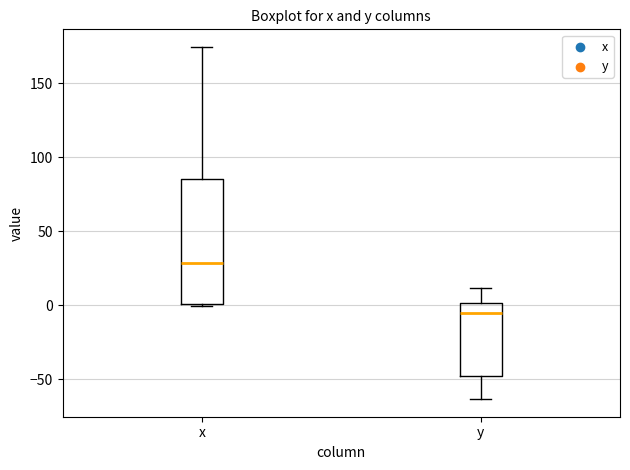

Comparing the boxes themselves (not the whiskers), which one is the tallest?

x